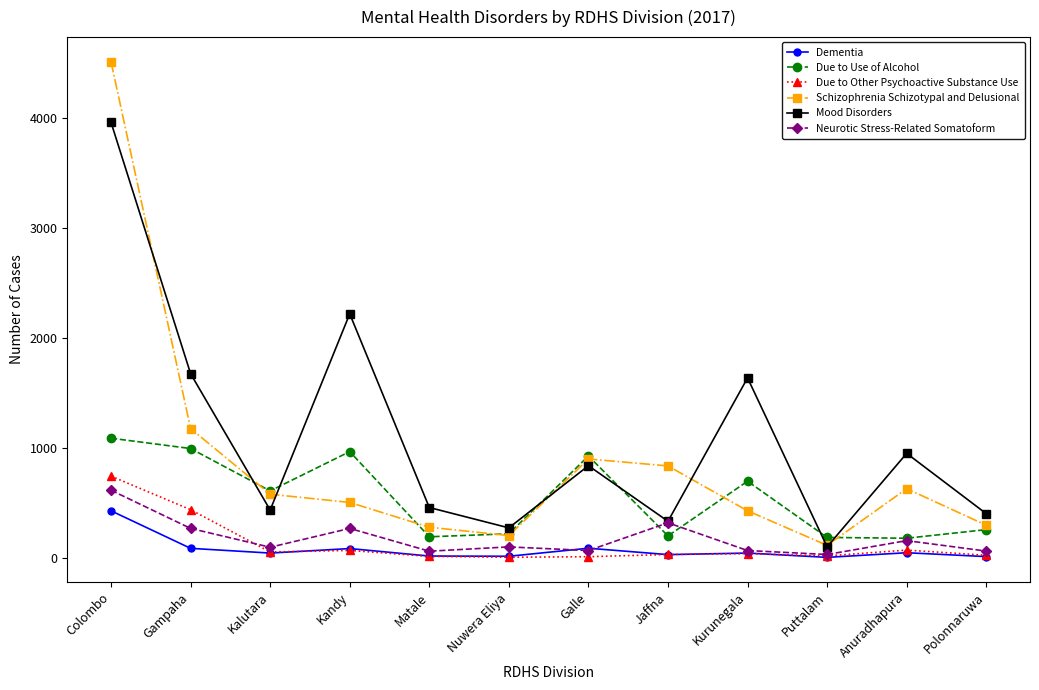

What position from the left is Kalutara?

3